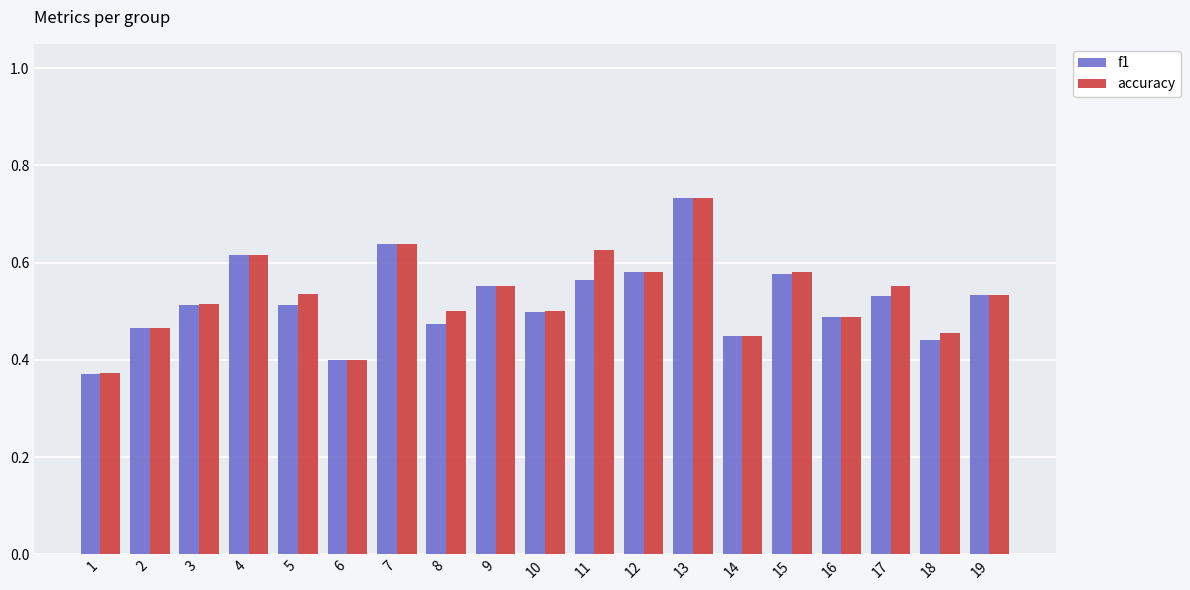

Is it true that f1 equals 0.2 at 9?

False